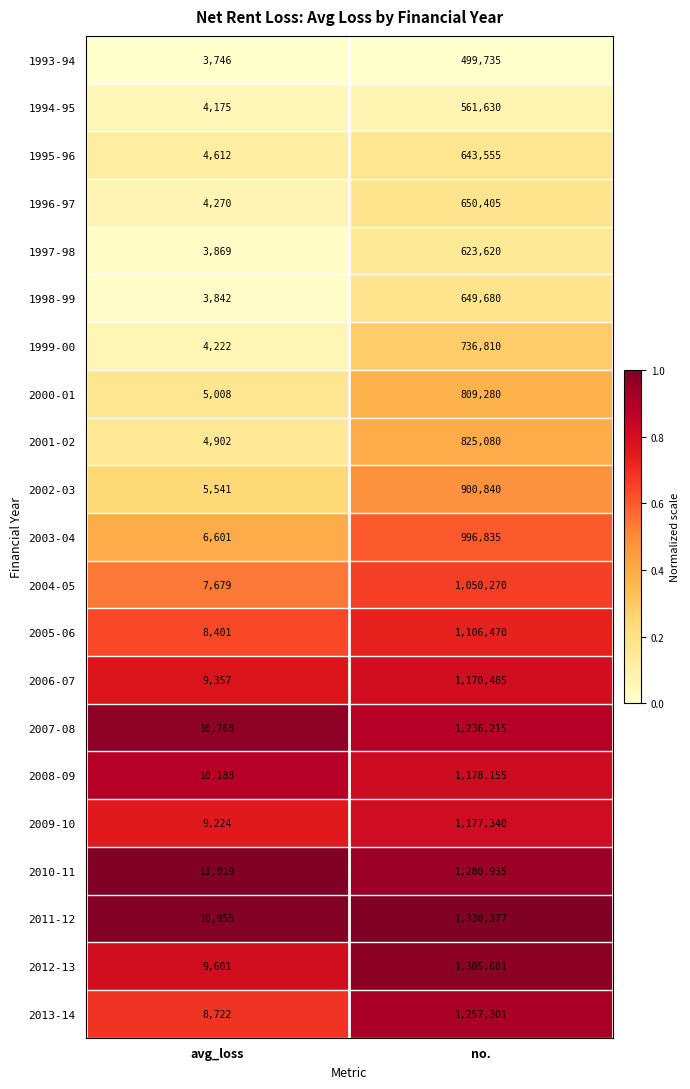

What is the maximum value shown in the chart?

1330377